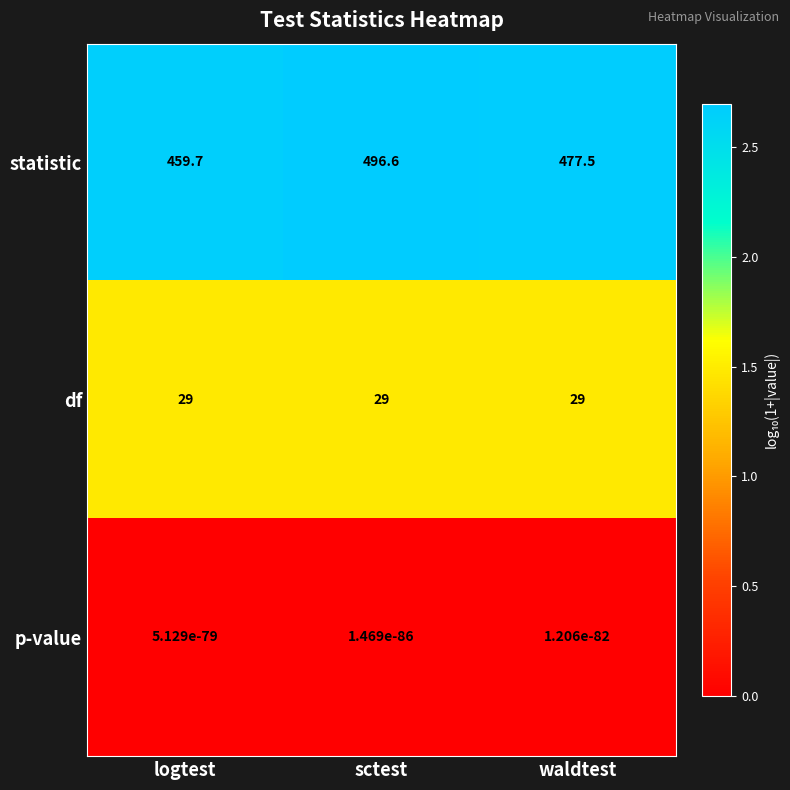

Which series changed the most between sctest and waldtest?

statistic